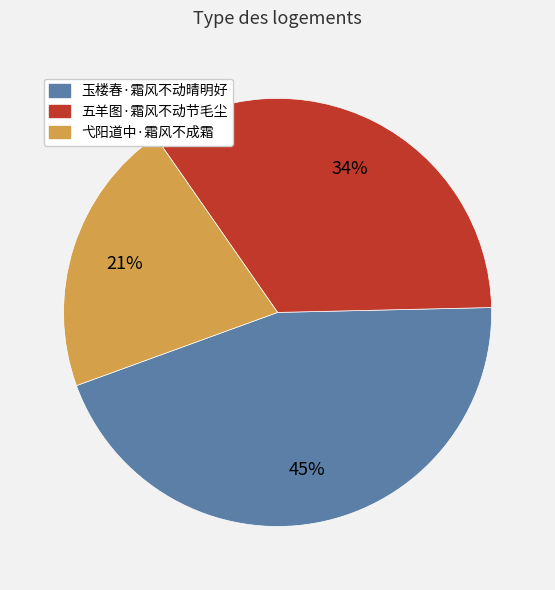

How many segments does this pie chart have?

3